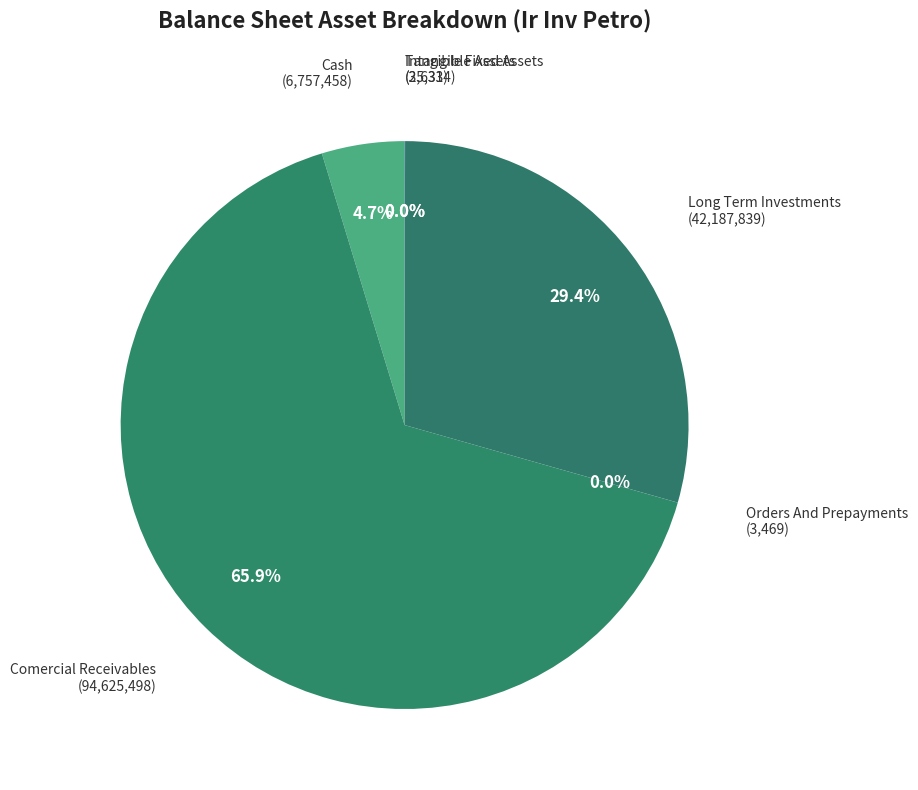

Which slice is the largest?

Comercial Receivables (94,625,498)